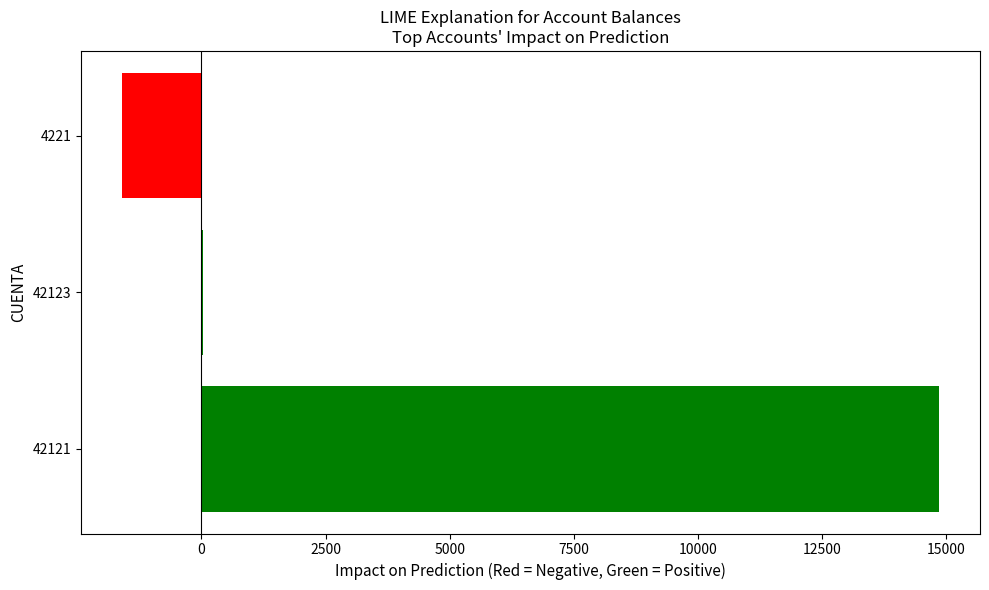

What is the sum of all values?

13283.9